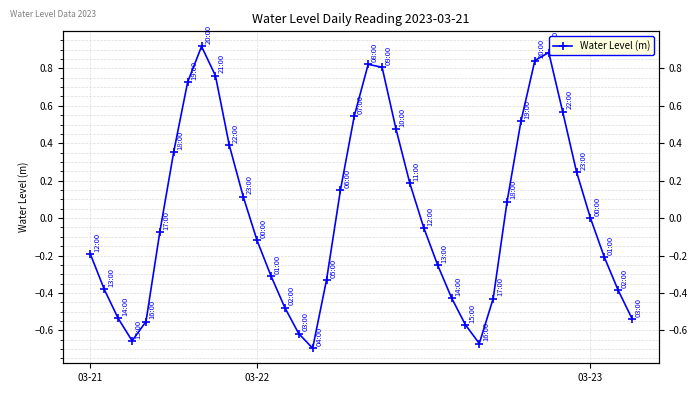

At which category does the chart reach its peak across all series?

8